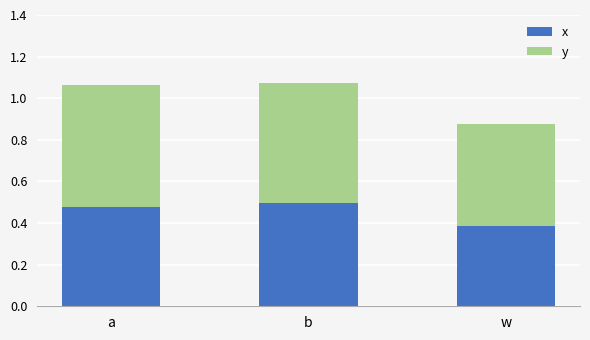

Where is x nearest to the value 0?

w